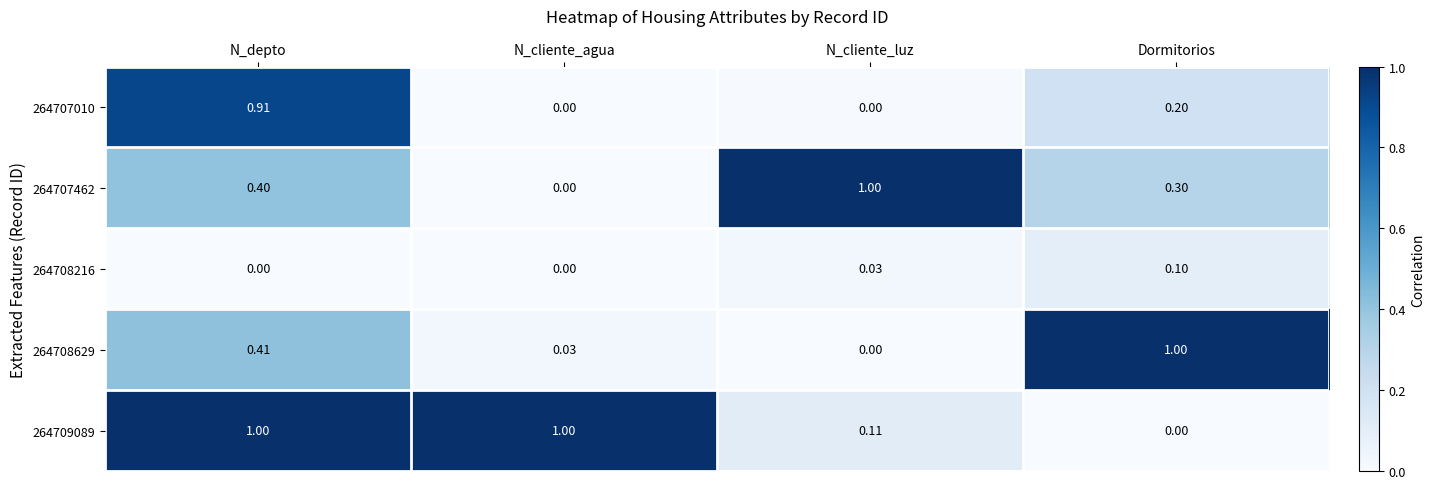

At which label is 264709089 closest to 0?

Dormitorios